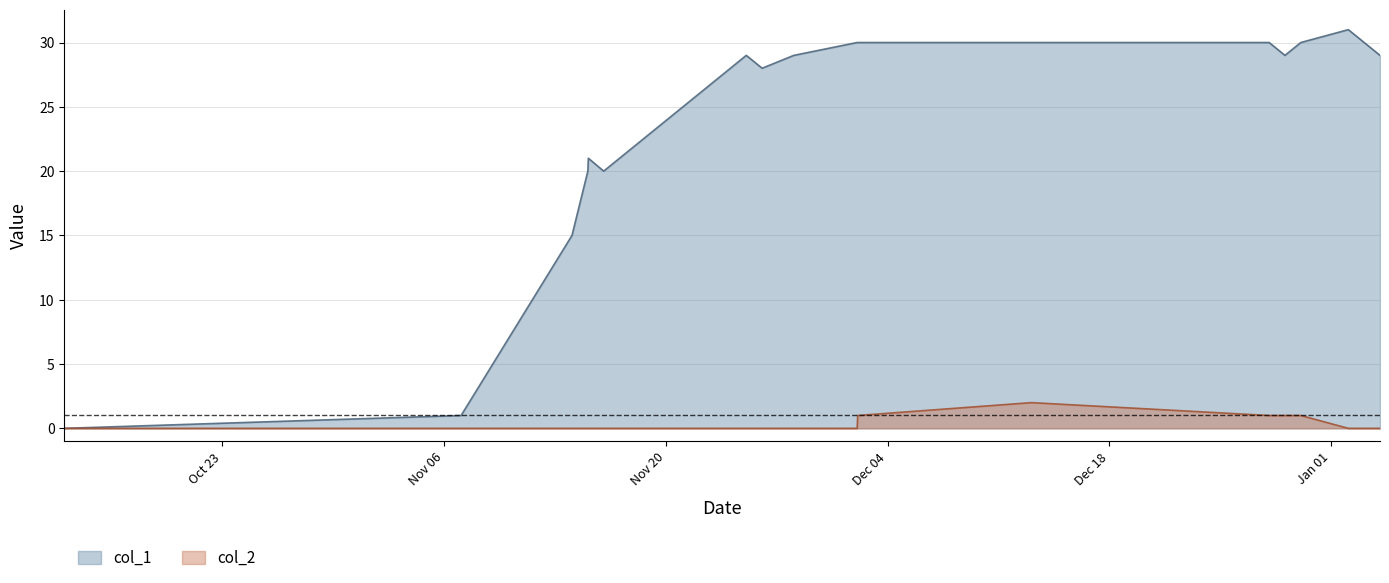

What is the maximum value shown in the chart?

31